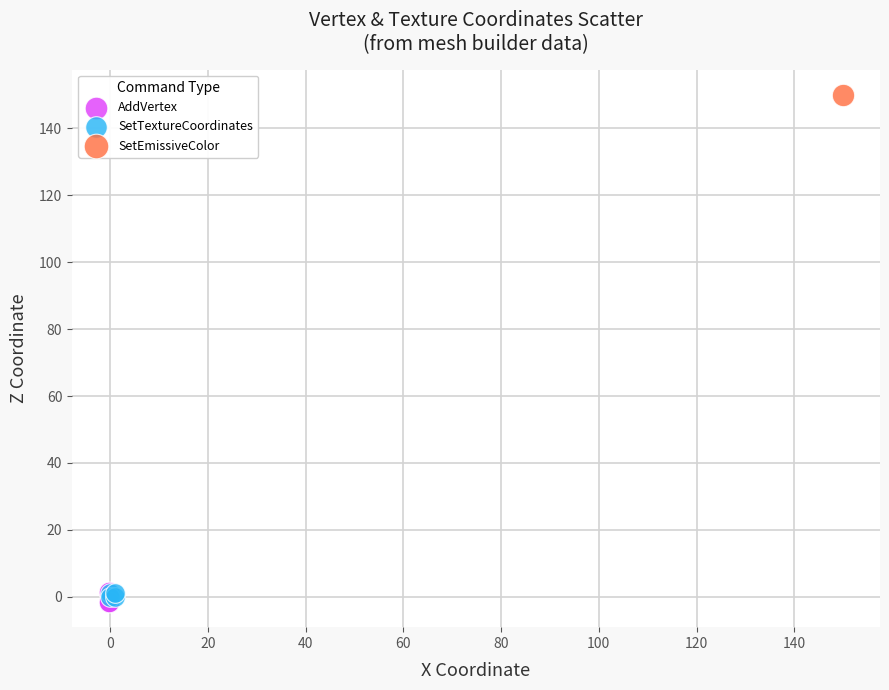

What are all the series names shown in the legend?

AddVertex, SetTextureCoordinates, SetEmissiveColor